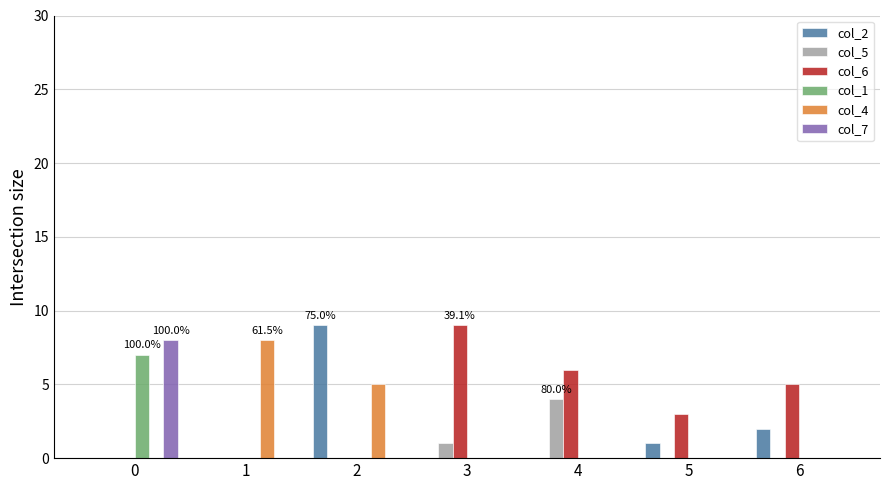

What is the greatest value displayed?

9